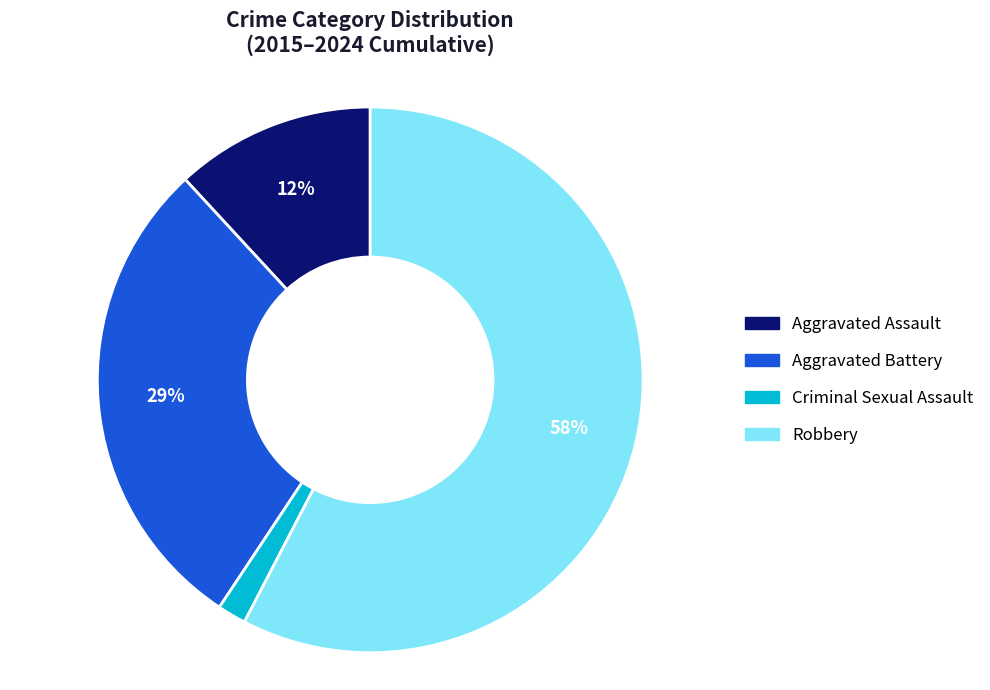

To the nearest percent, what is the average slice percentage?

25%